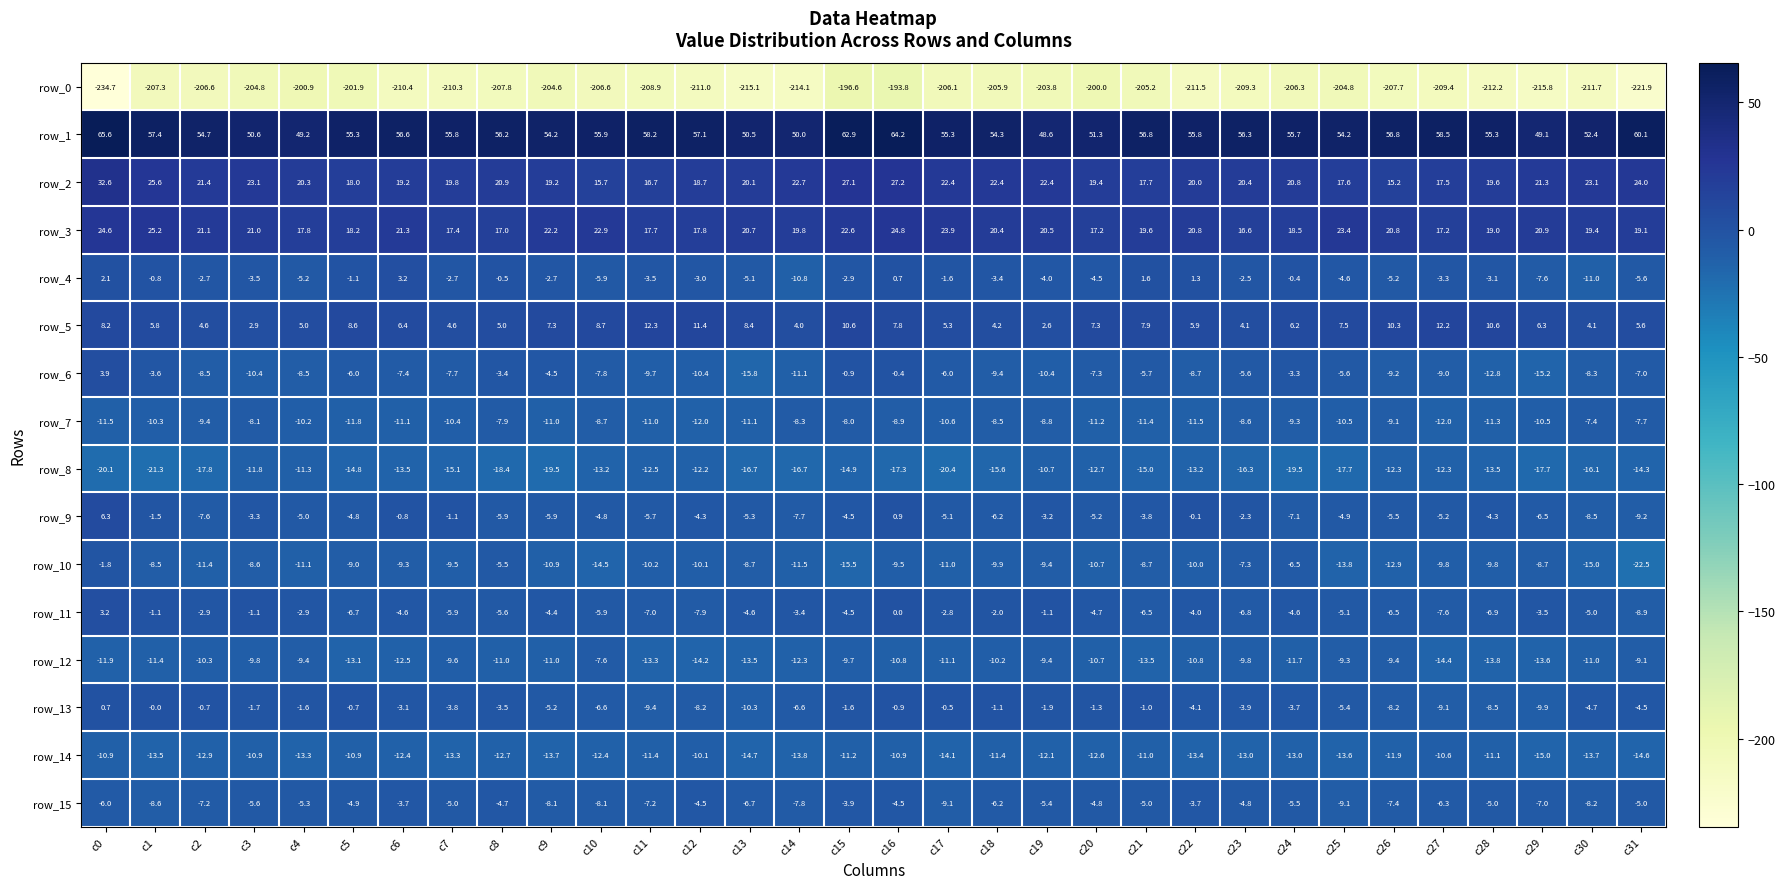

The row_6 series shows 6.6 at c0. True or false?

False